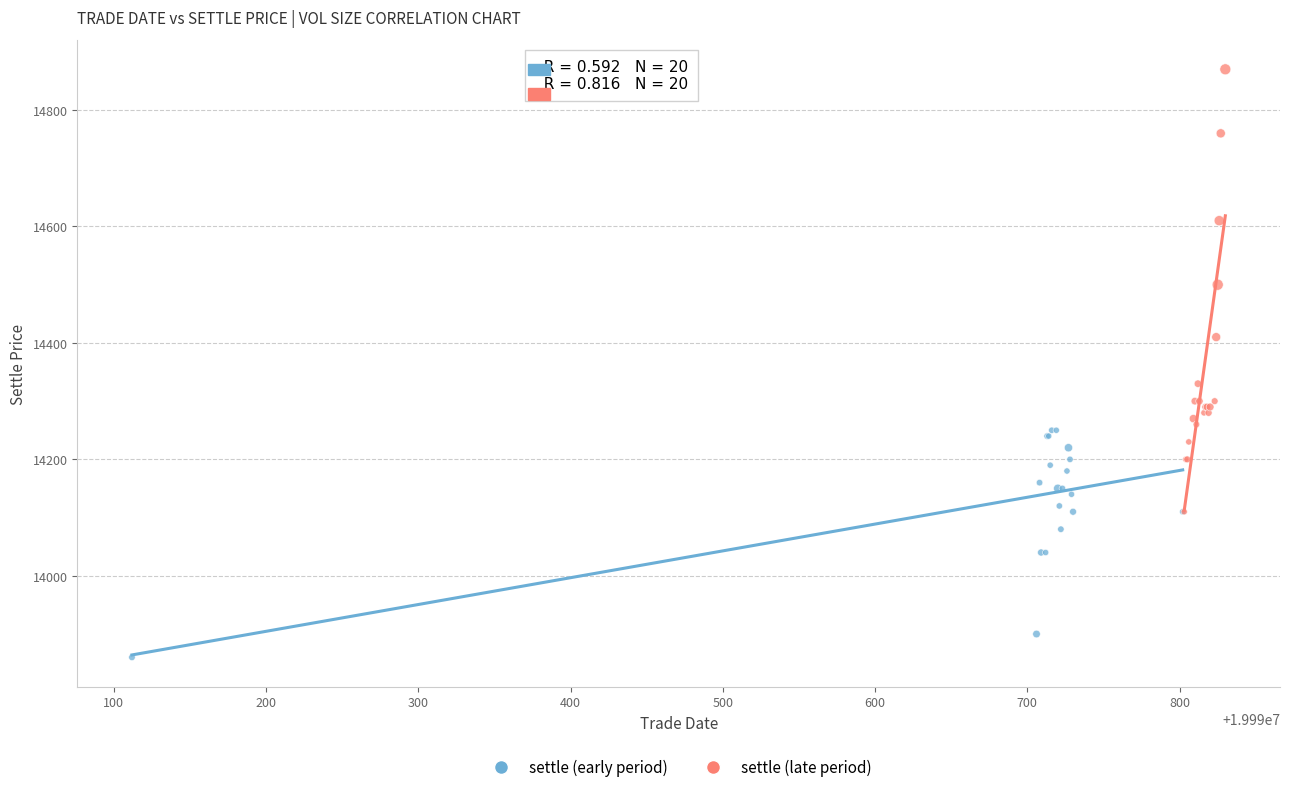

Which series has the widest spread of Y values?

settle (late period)